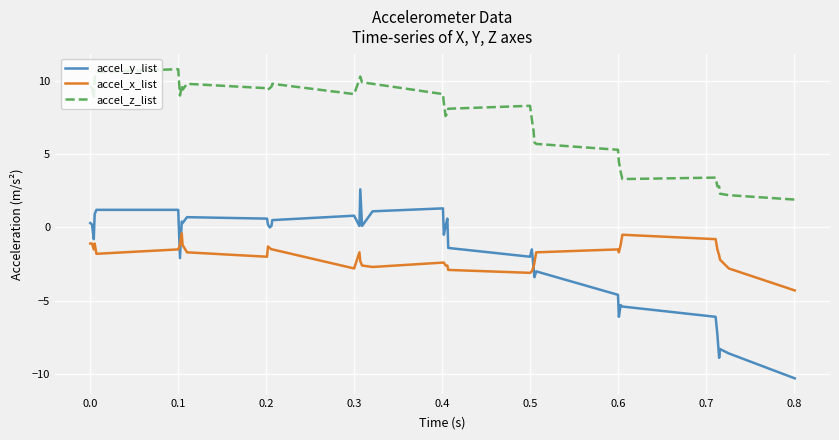

What is the lowest value of the accel_y_list series?

-10.3